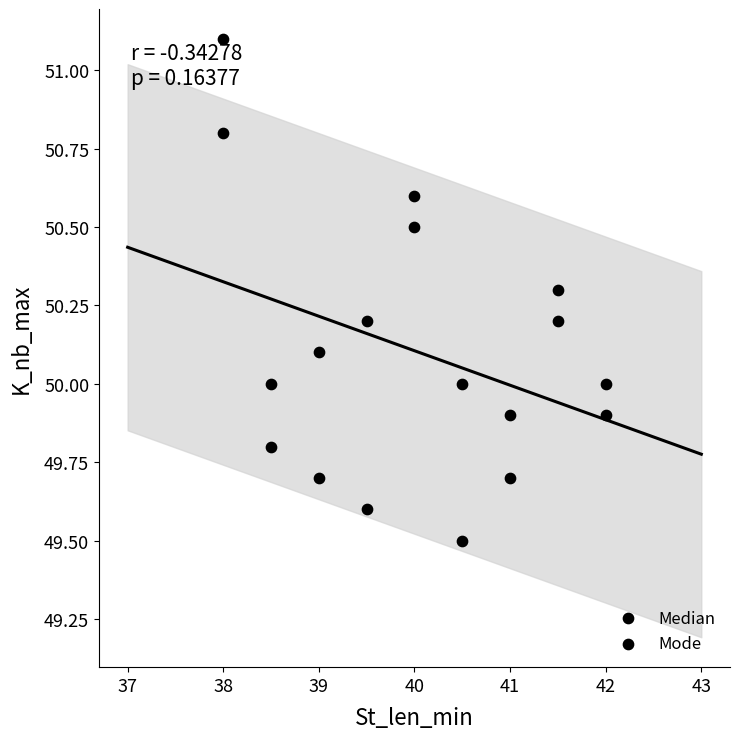

How many data points are displayed?

18